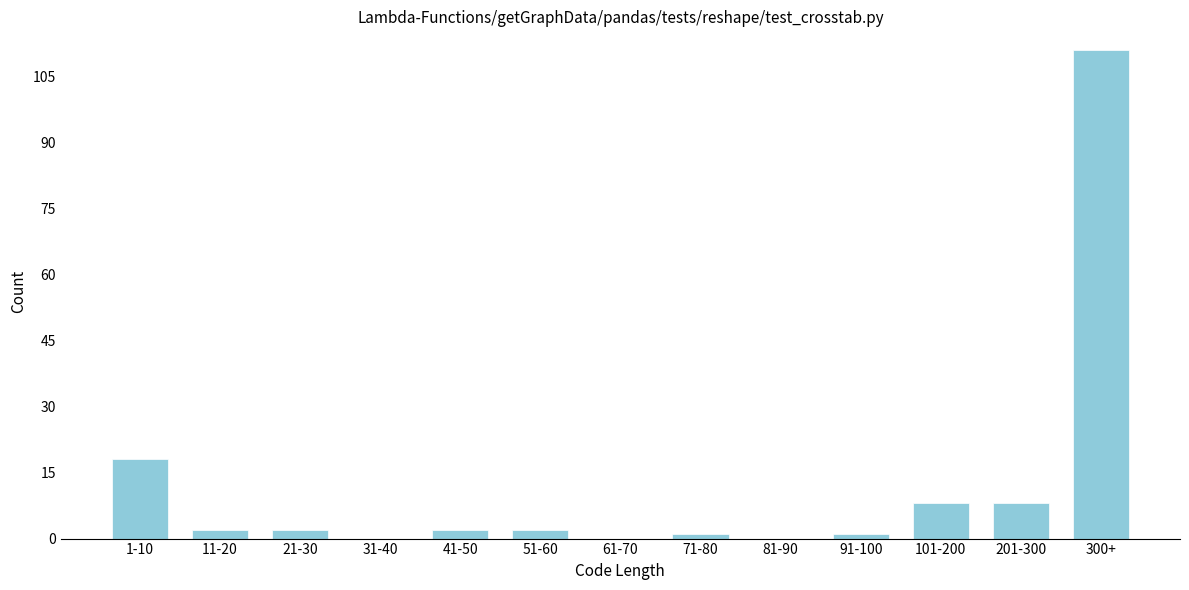

Reading left to right, transcribe all the data shown in this chart.

1-10=18	11-20=2	21-30=2	31-40=0	41-50=2	51-60=2	61-70=0	71-80=1	81-90=0	91-100=1	101-200=8	201-300=8	300+=111